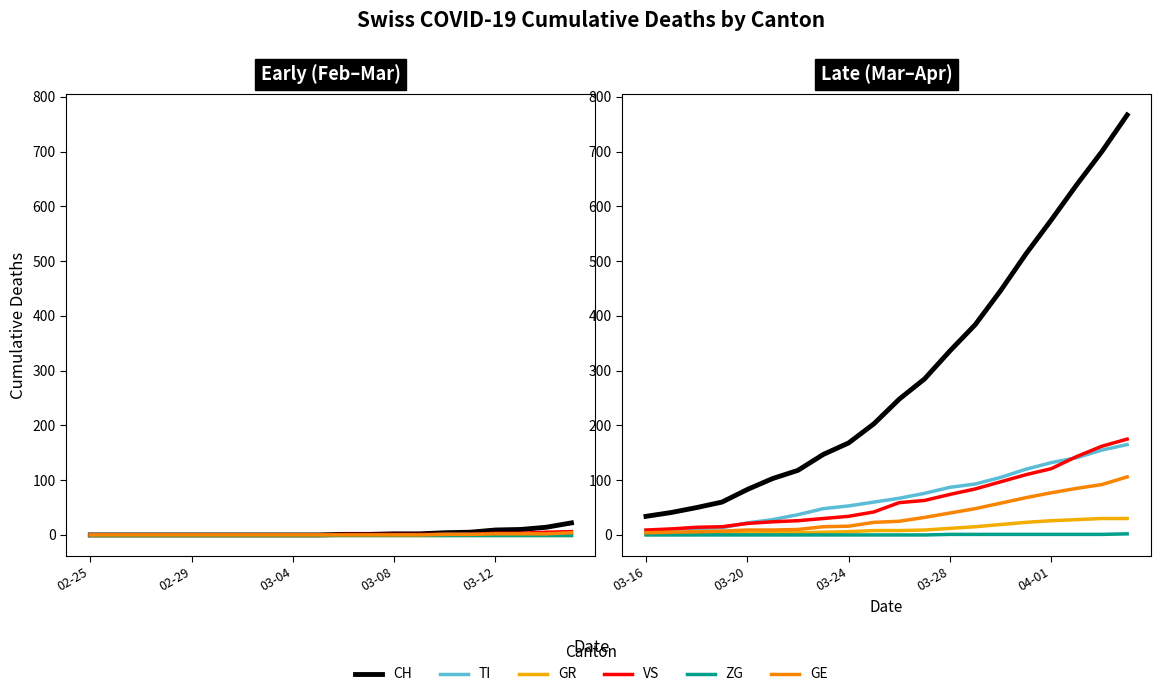

The value of CH at 15 is 672. True or false?

False